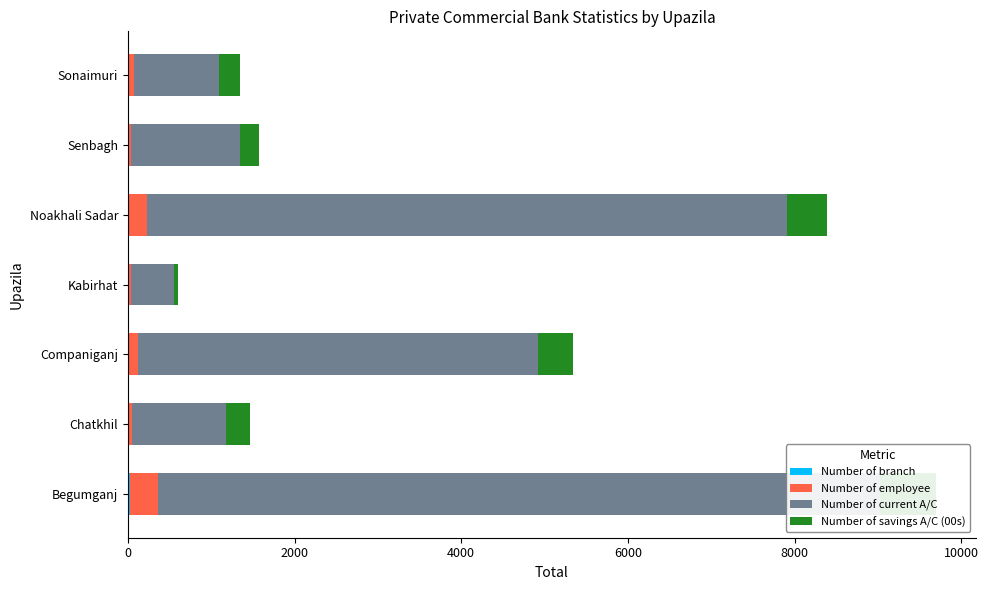

What is the average value of the Number of branch series?

8